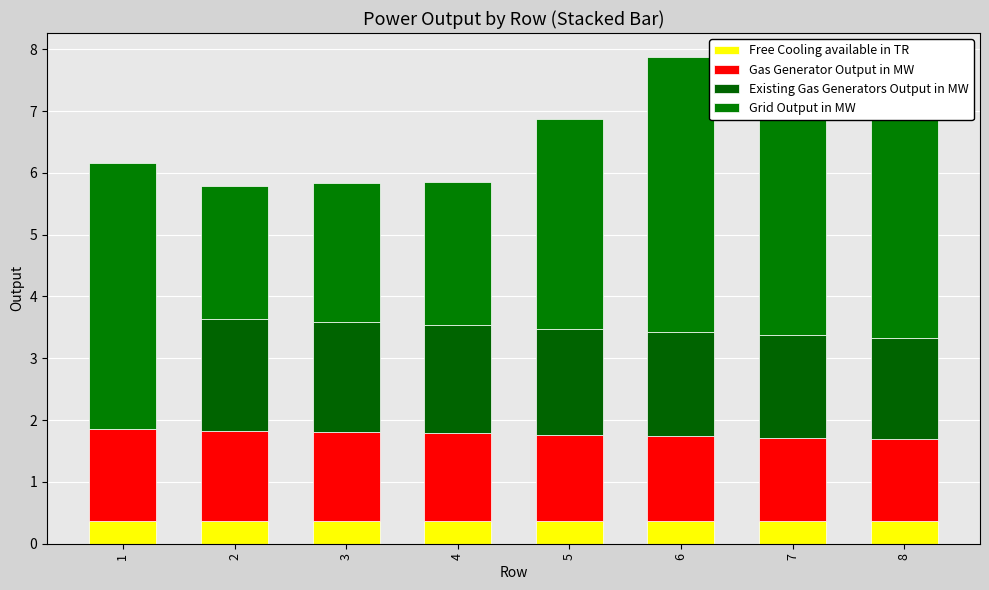

What is the difference between the maximum and minimum values in the Existing Gas Generators Output in MW series?

1.8